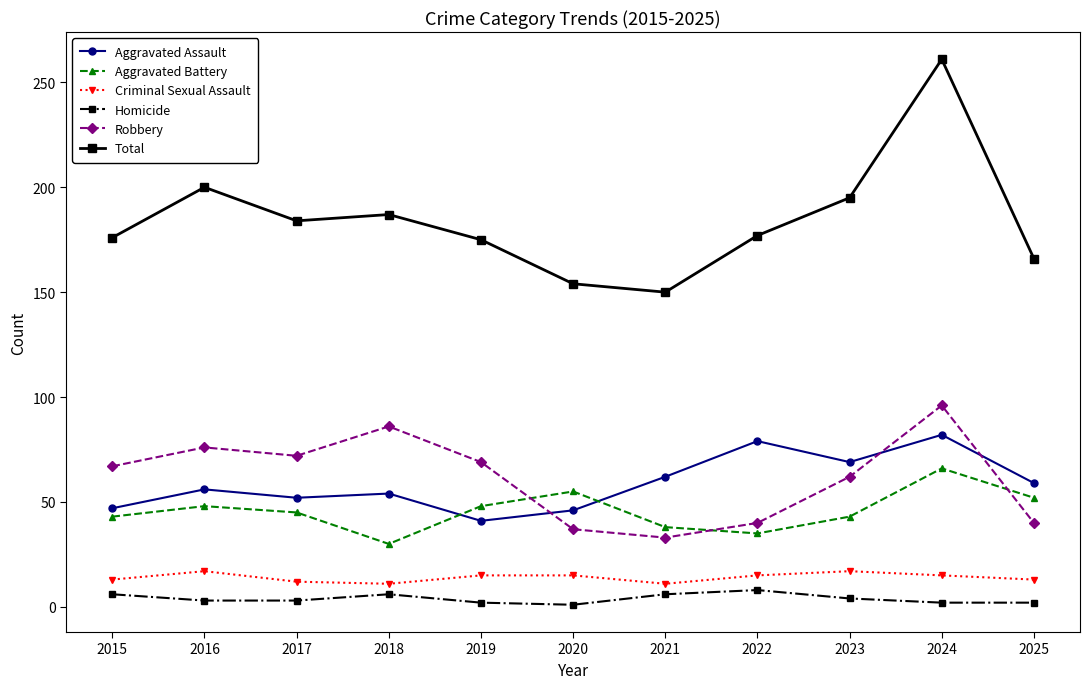

True or false: Criminal Sexual Assault and Aggravated Assault intersect in this chart.

False